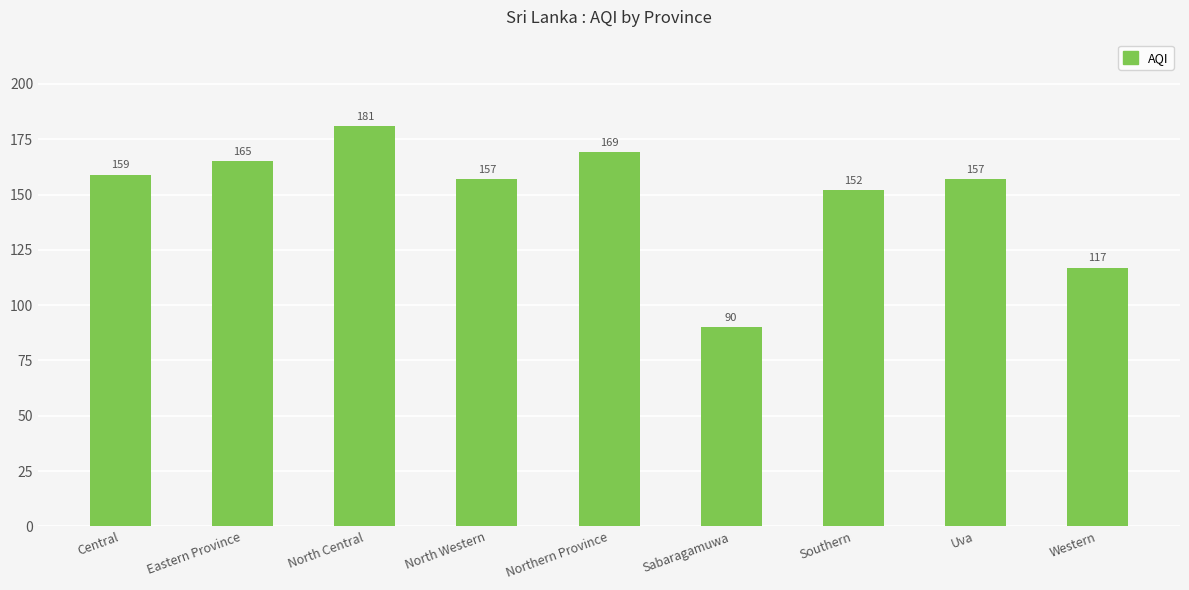

What is the label of the 9th bar from the right?

Central